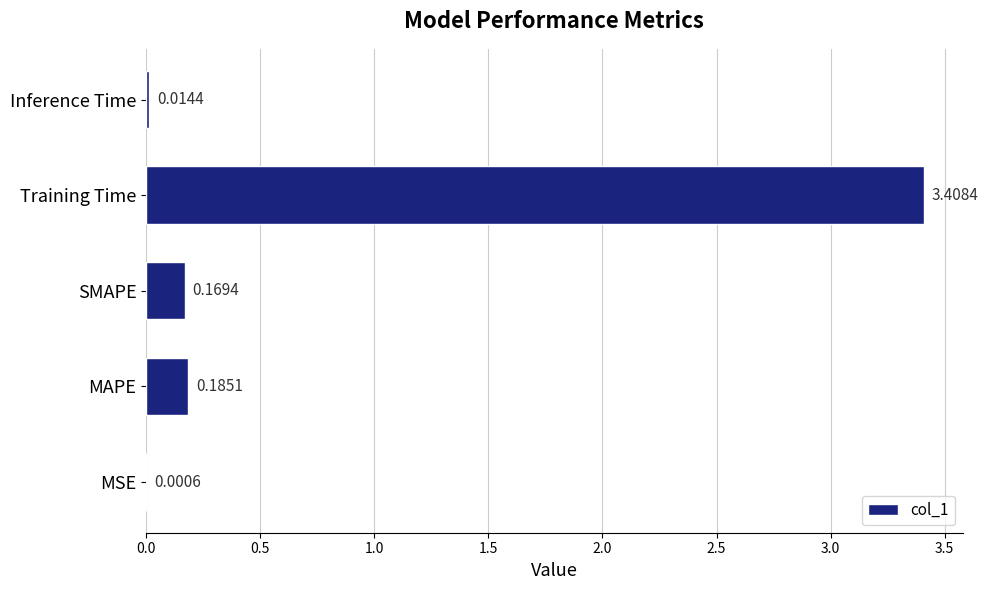

At which label is the value closest to 1?

MAPE